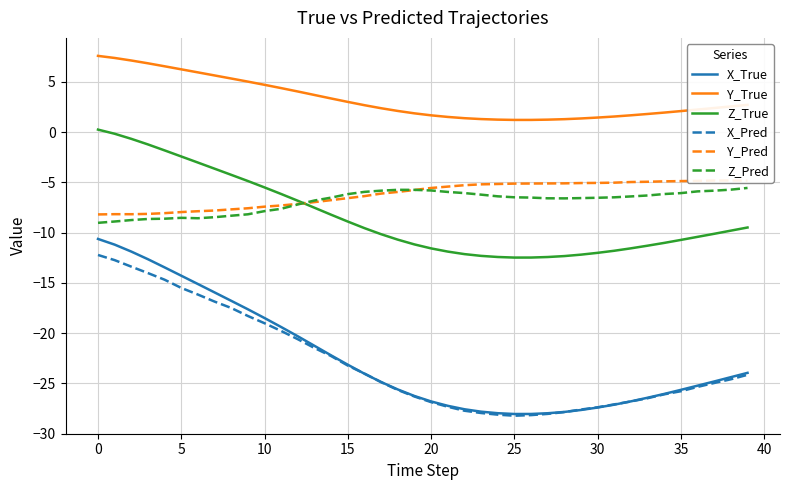

Between which two adjacent categories do Z_Pred and Y_Pred first intersect?

12 and 13